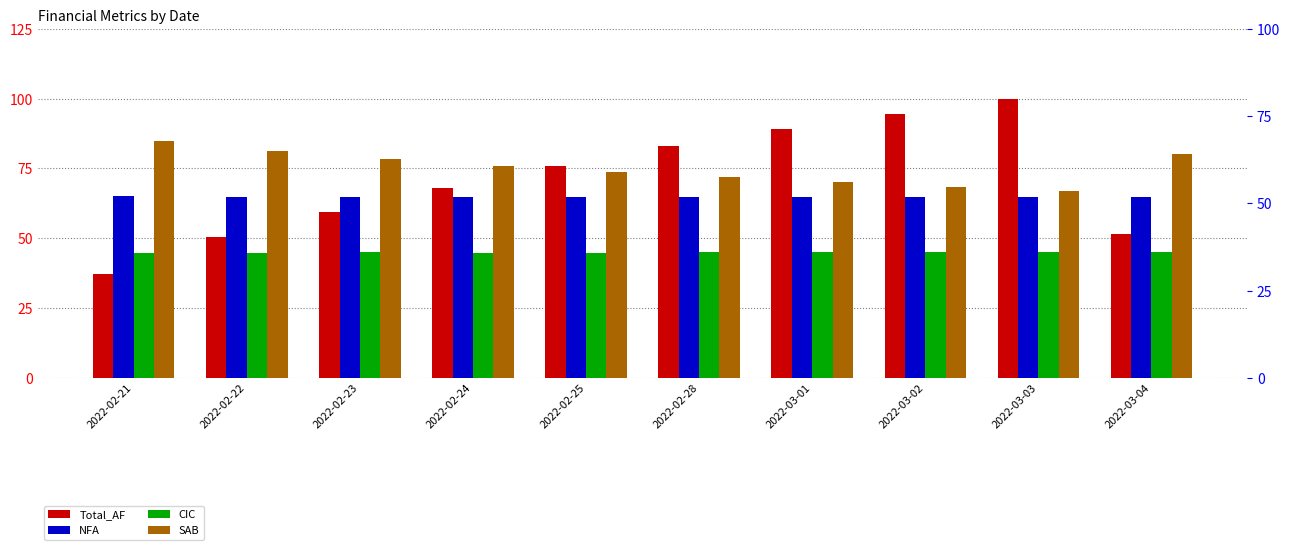

Reading left to right, transcribe all the data shown in this chart.

Total_AF: 2022-02-21=37.4	2022-02-22=50.4	2022-02-23=59.4	2022-02-24=68.2	2022-02-25=76.1	2022-02-28=83.1	2022-03-01=89.0	2022-03-02=94.4	2022-03-03=100.0	2022-03-04=51.6
NFA: 2022-02-21=65.0	2022-02-22=64.9	2022-02-23=64.8	2022-02-24=64.7	2022-02-25=64.8	2022-02-28=64.8	2022-03-01=64.8	2022-03-02=64.8	2022-03-03=64.7	2022-03-04=64.8
CIC: 2022-02-21=44.9	2022-02-22=44.8	2022-02-23=44.9	2022-02-24=44.8	2022-02-25=44.9	2022-02-28=44.9	2022-03-01=44.9	2022-03-02=45.0	2022-03-03=45.0	2022-03-04=45.0
SAB: 2022-02-21=85.0	2022-02-22=81.2	2022-02-23=78.3	2022-02-24=75.9	2022-02-25=73.8	2022-02-28=71.8	2022-03-01=70.0	2022-03-02=68.4	2022-03-03=66.8	2022-03-04=80.3